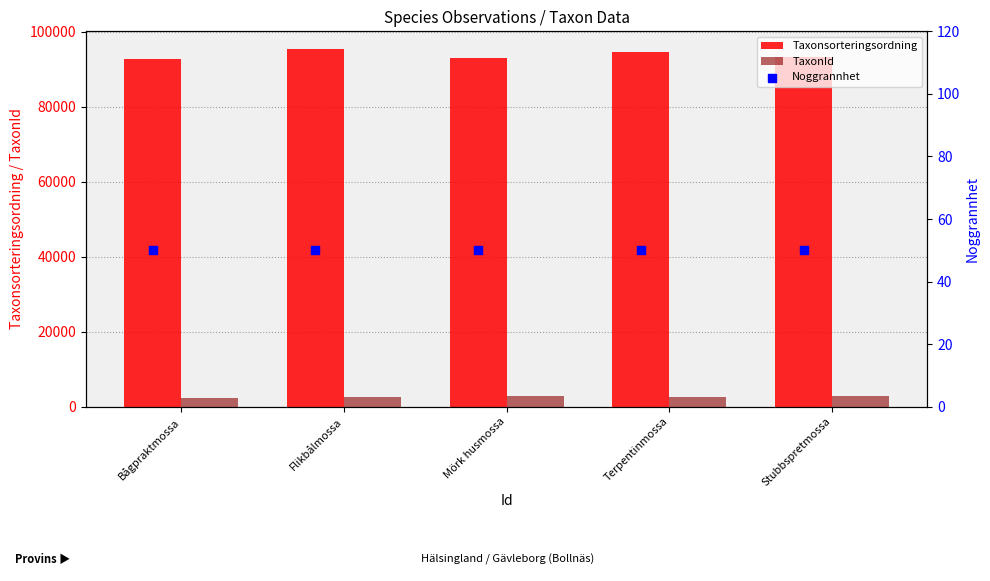

Which series has the largest Y range (max minus min)?

Taxonsorteringsordning